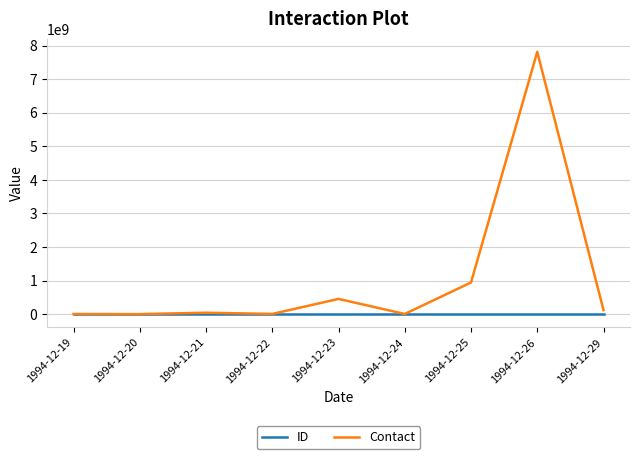

The Contact series shows 946231114 at 1994-12-25. True or false?

True